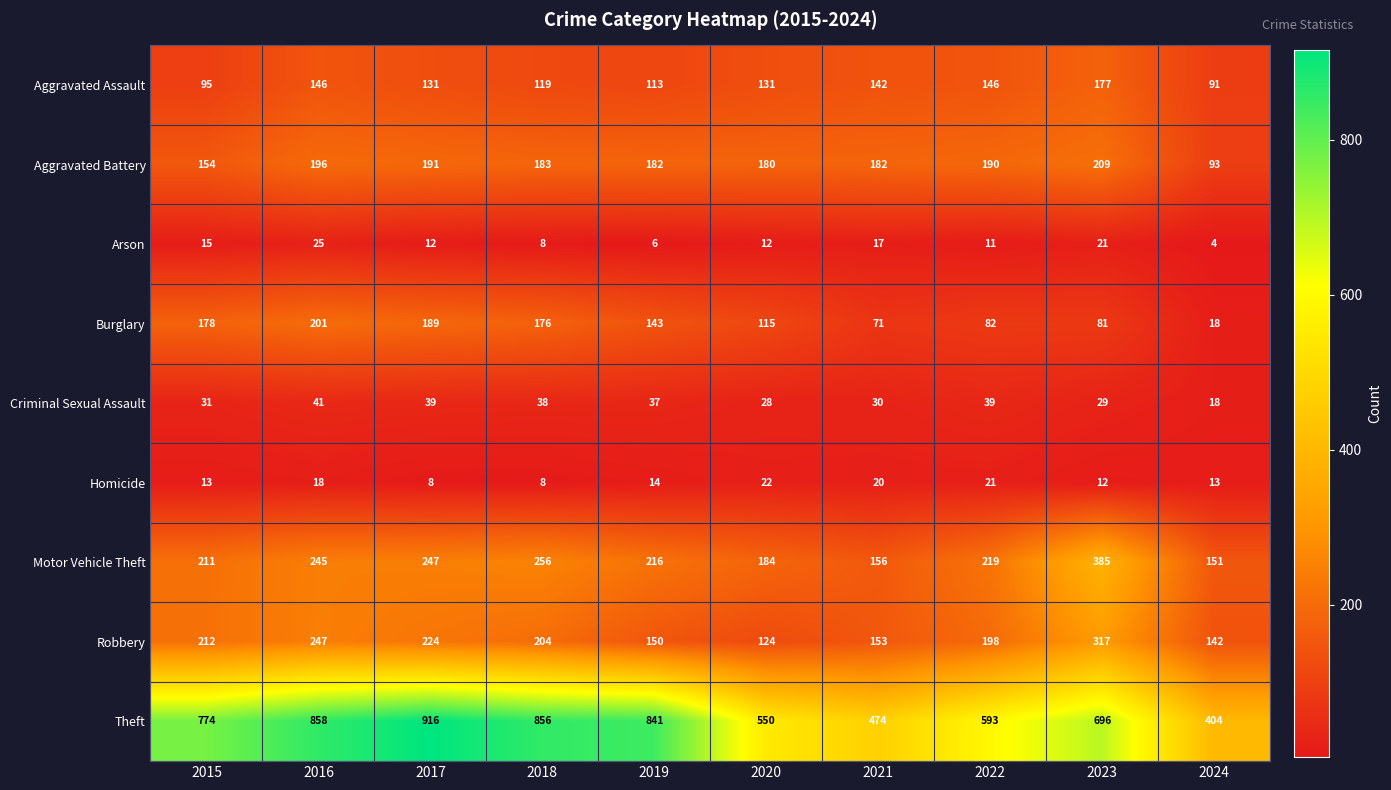

True or false: Motor Vehicle Theft has a value of 151 at 2024.

True